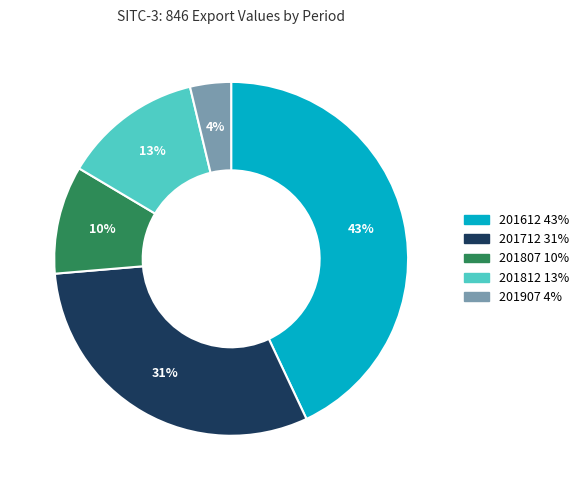

Count the number of slices in the pie.

5